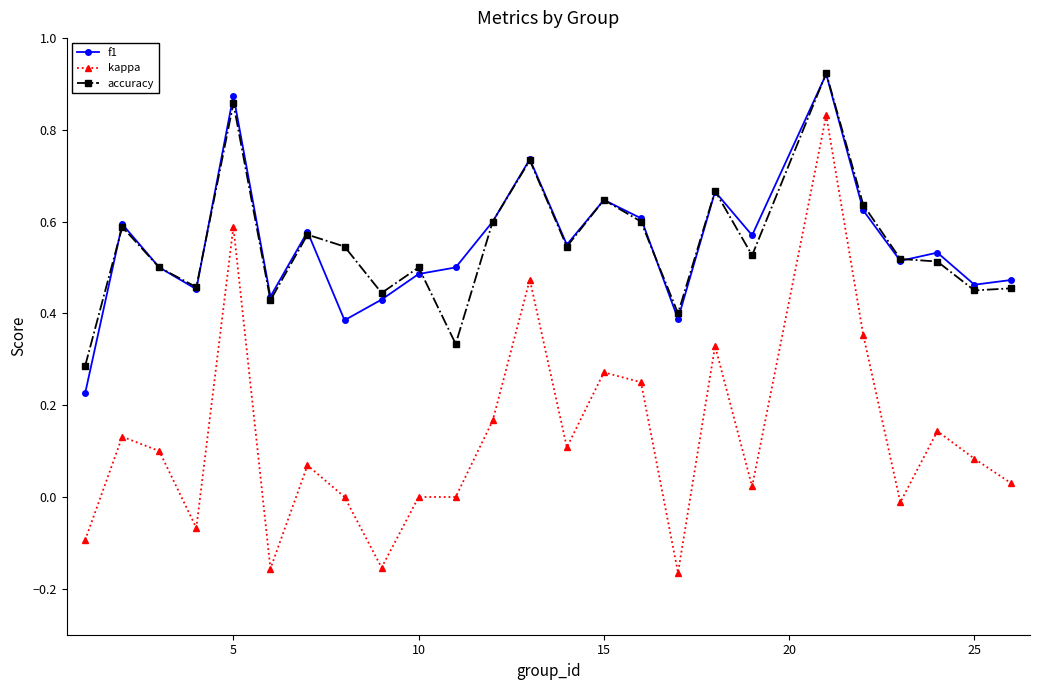

True or false: accuracy has more than 0 points higher than both neighbors.

True